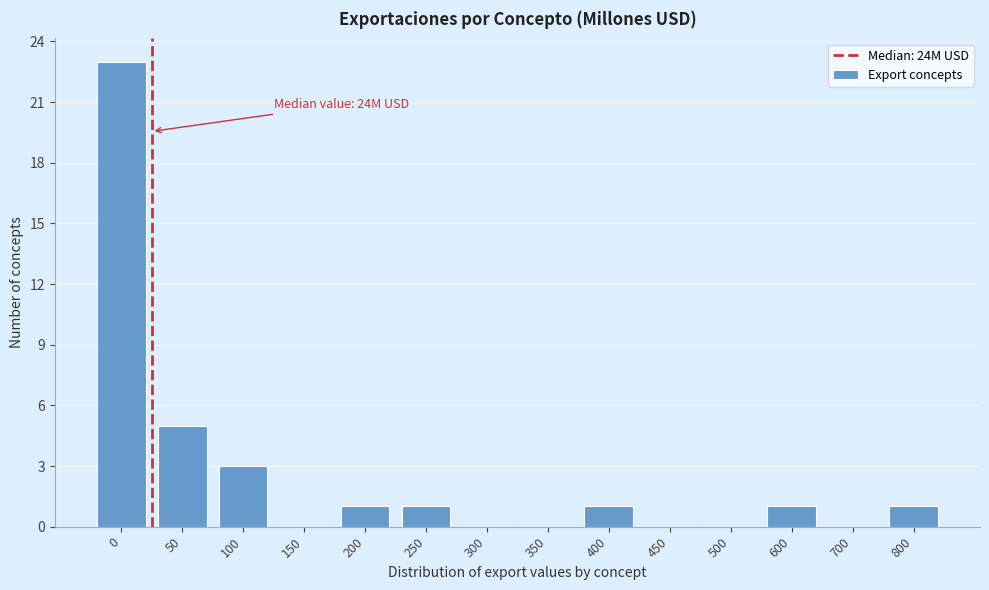

Reading left to right, extract all data points from this chart.

0=23	50=5	100=3	150=0	200=1	250=1	300=0	350=0	400=1	450=0	500=0	600=1	700=0	800=1